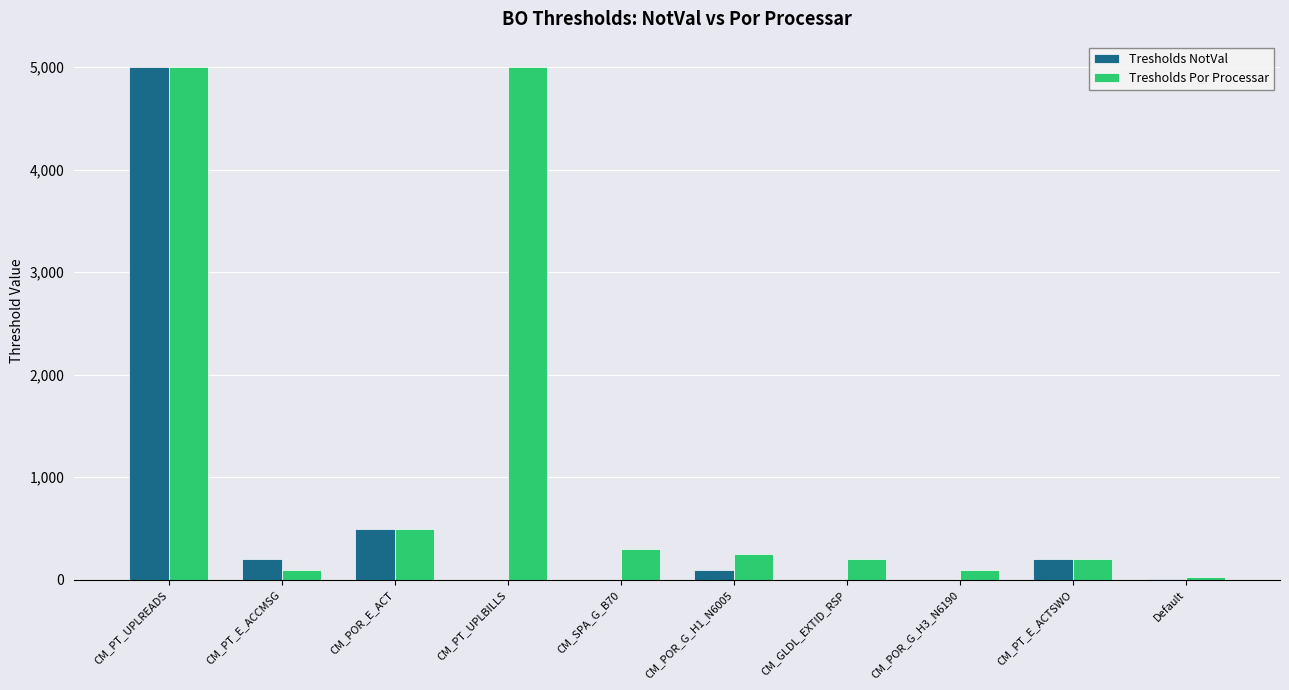

Is the value of Tresholds Por Processar at CM_SPA_G_B70 greater than the value of Tresholds NotVal at CM_PT_UPLBILLS?

Yes